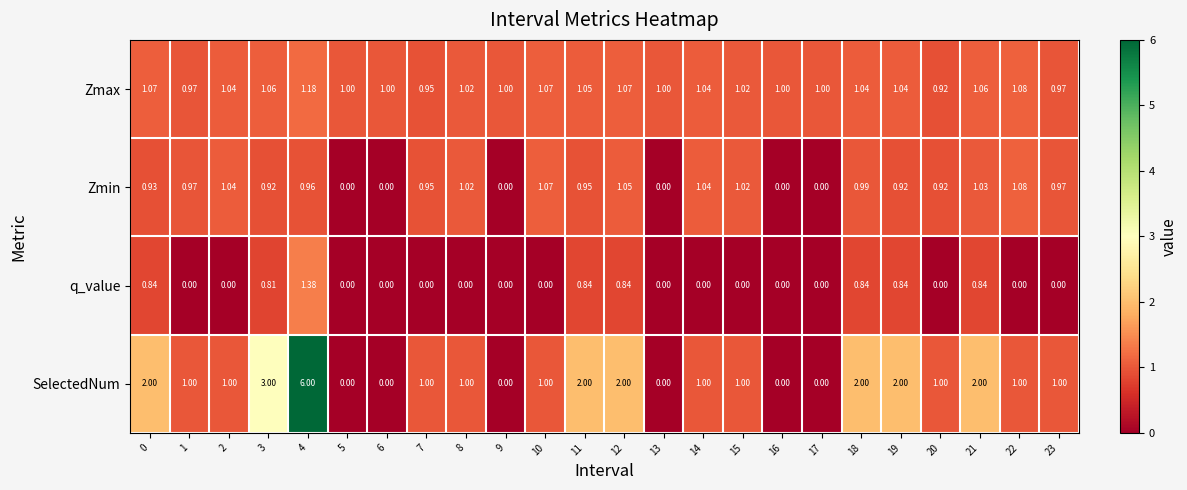

At 12, list the series in order from largest to smallest.

SelectedNum, Zmax, Zmin, q_value